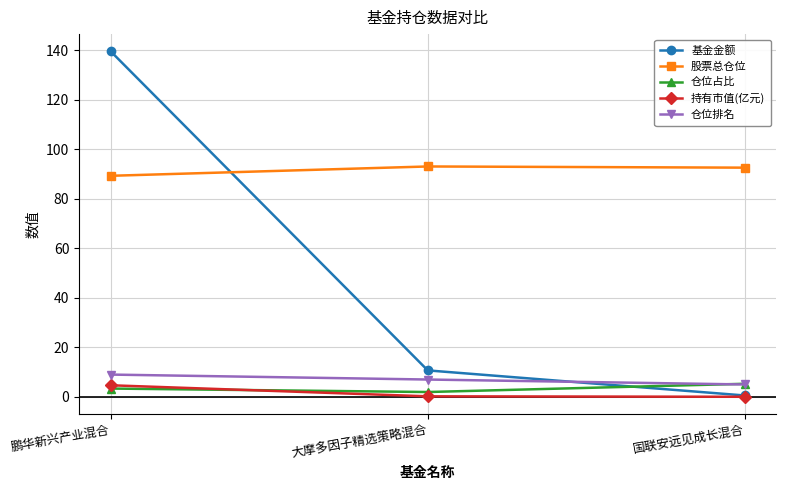

What is the label of the 3rd point from the right?

鹏华新兴产业混合